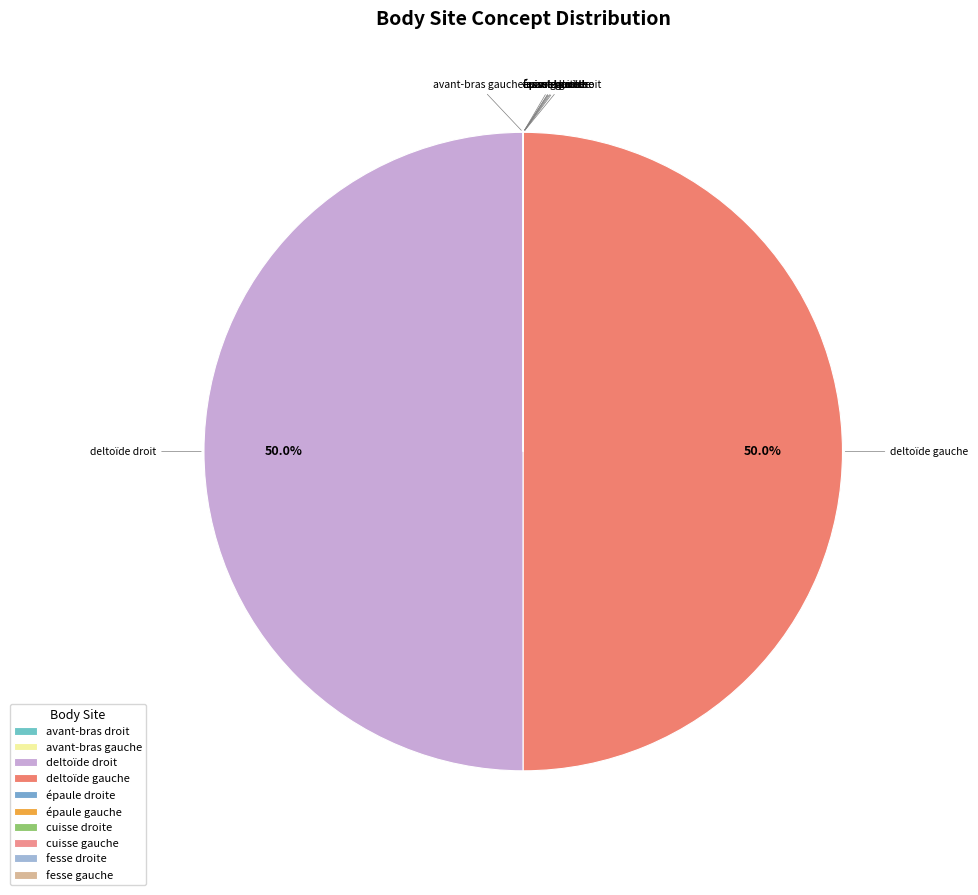

Which slice is the smallest?

cuisse droite